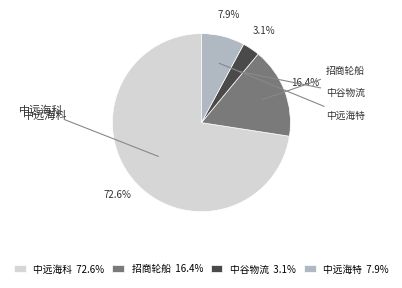

Does any single category account for the majority?

Yes